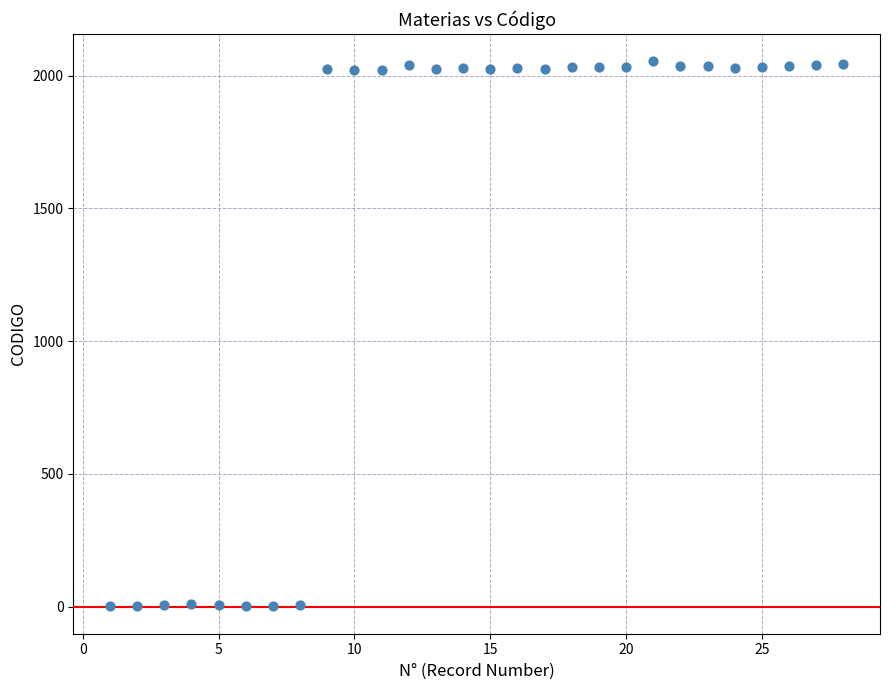

What is the range of X values (max minus min)?

27